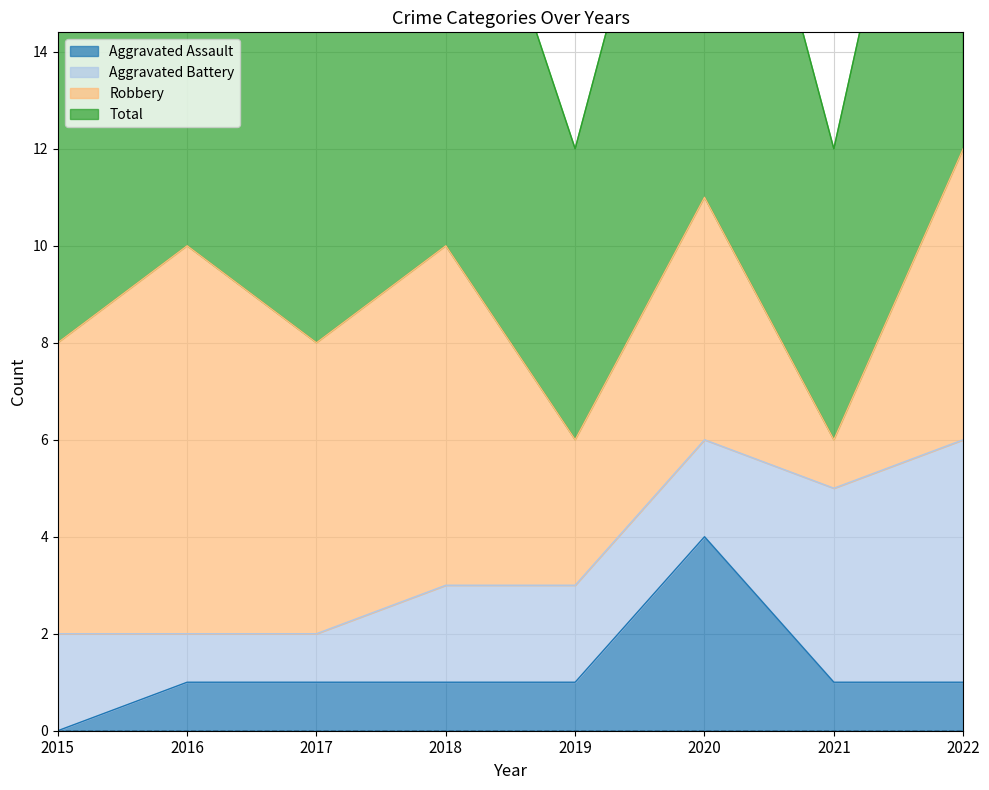

The Aggravated Assault series shows 0 at 2015. True or false?

True